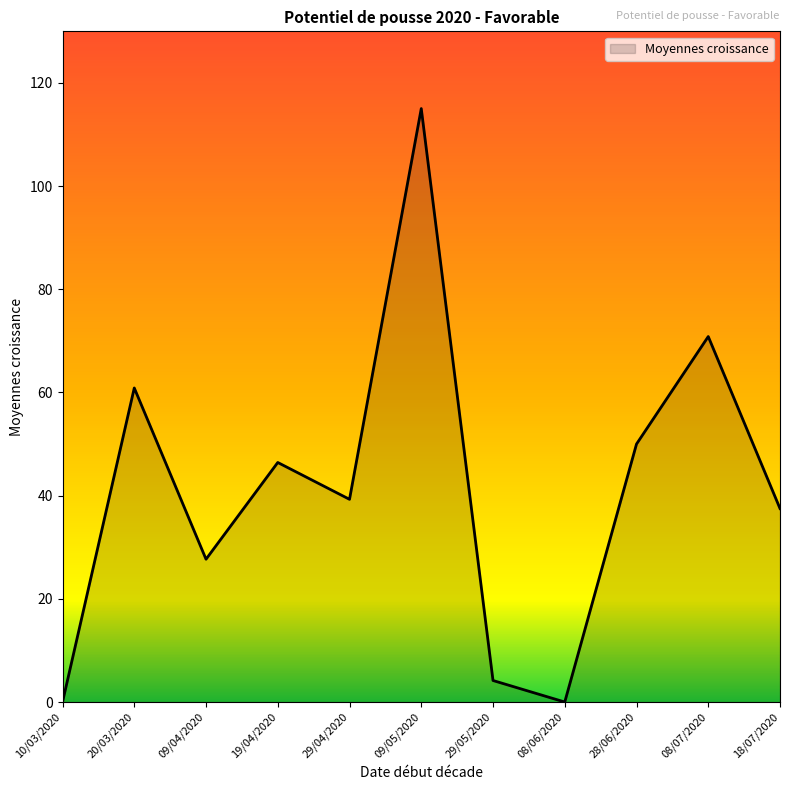

What is the change in value from 20/03/2020 to 18/07/2020?

-23.4